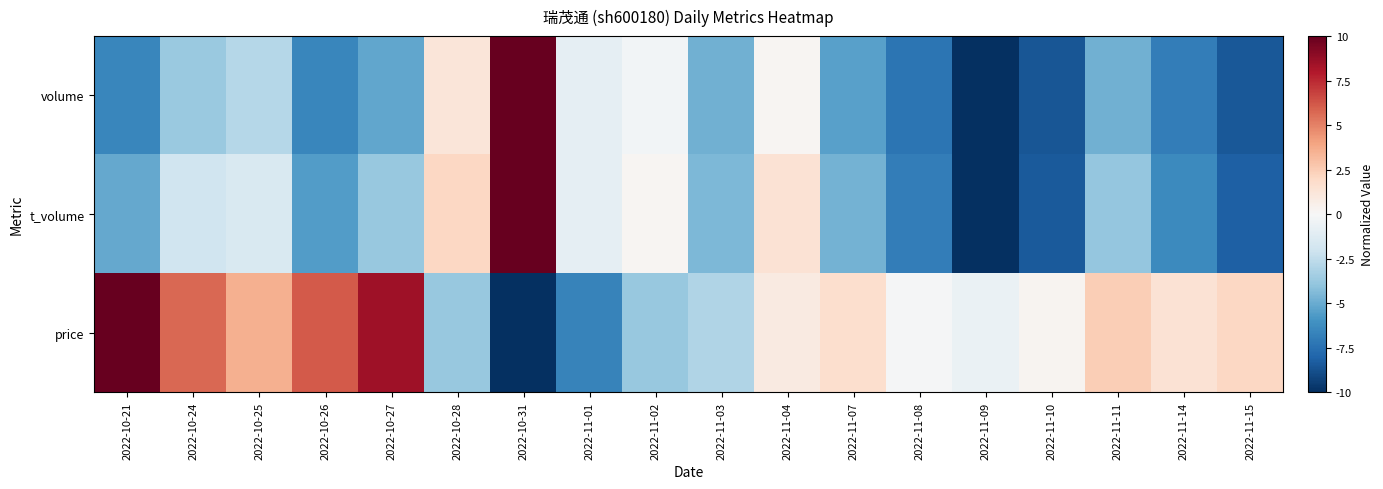

At which category is the sum across all series the highest?

2022-10-31